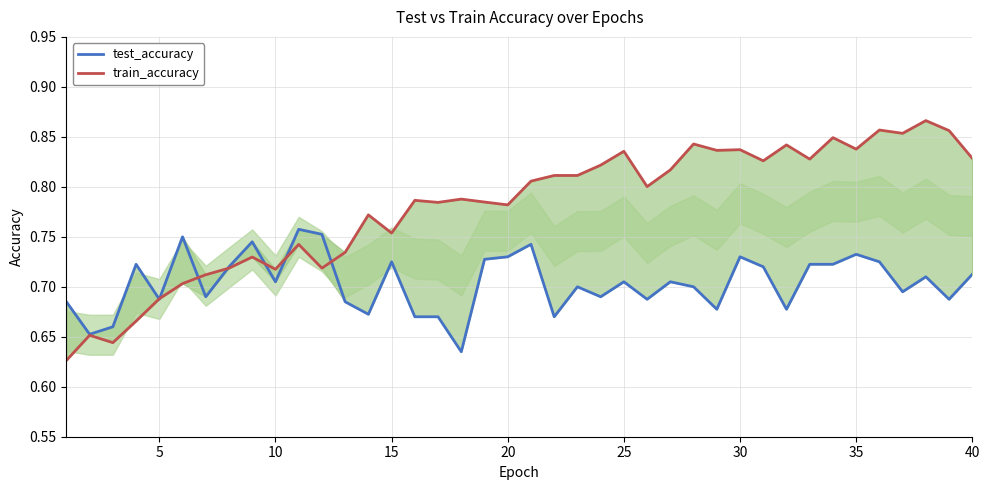

How many interior local valleys does the train_accuracy series have?

13